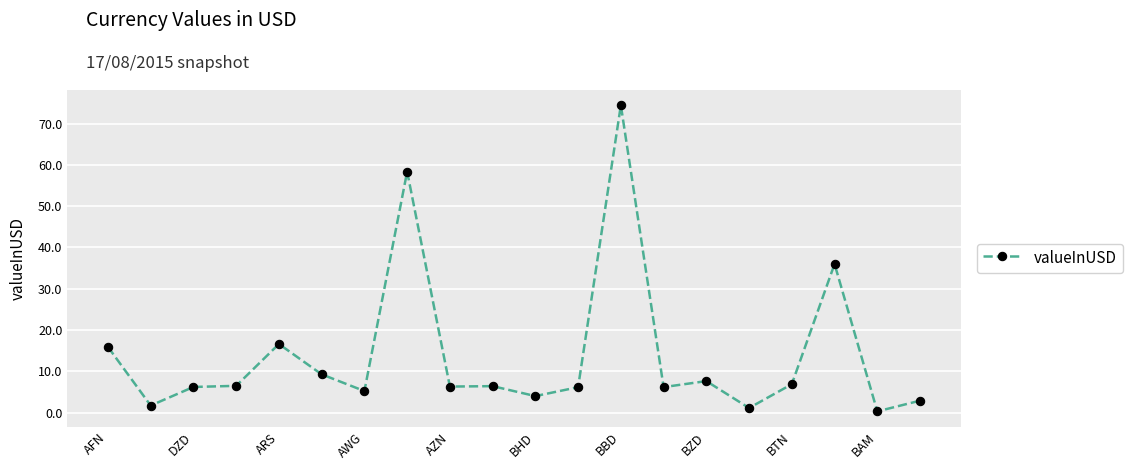

What is the sum of all values?

278.3